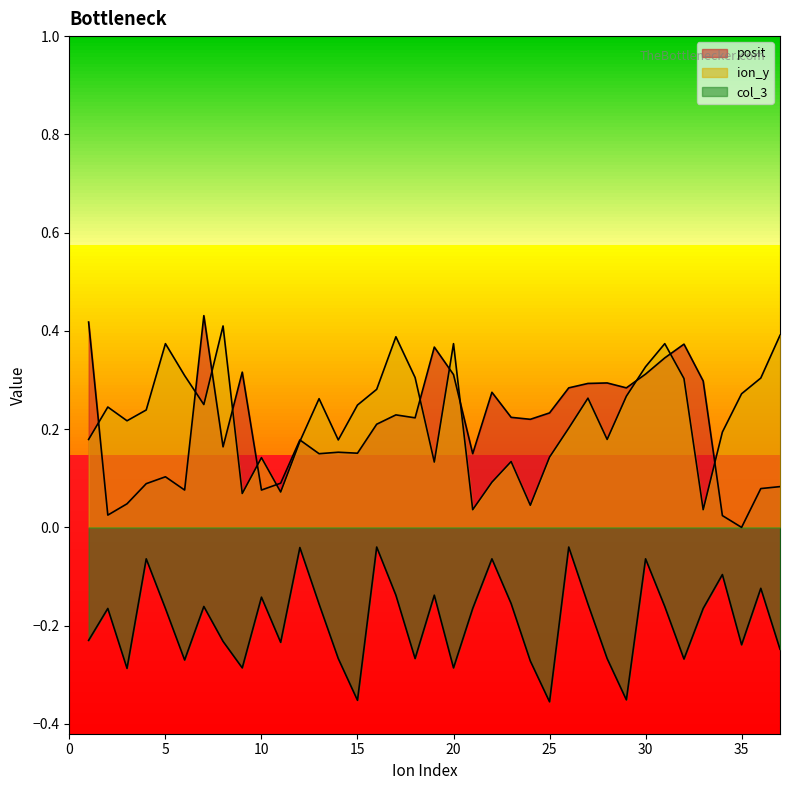

What is the spread (max minus min) of values at 21?

0.3